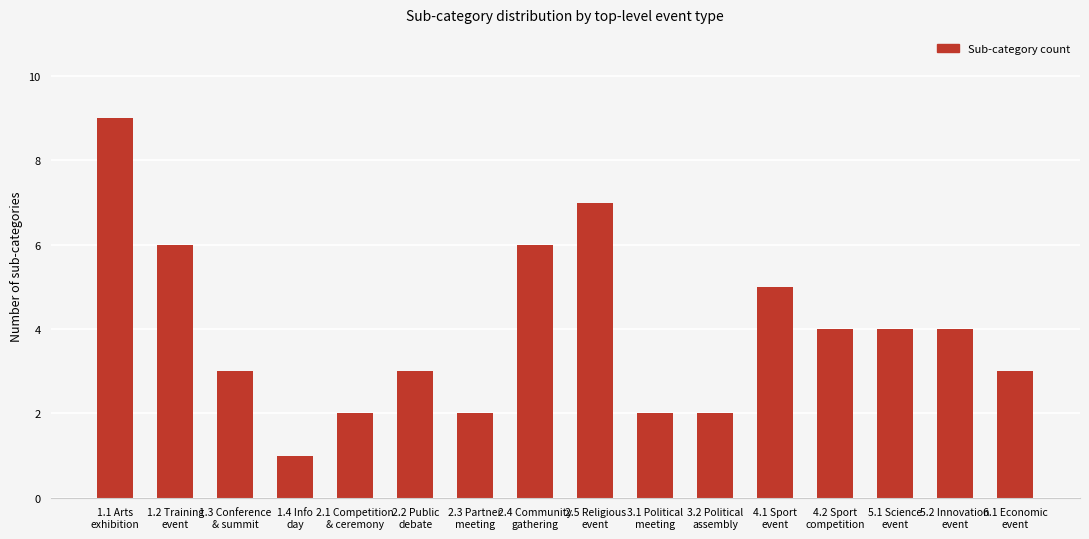

Reading left to right, transcribe all the data shown in this chart.

1.1 Arts
exhibition=9	1.2 Training
event=6	1.3 Conference
& summit=3	1.4 Info
day=1	2.1 Competition
& ceremony=2	2.2 Public
debate=3	2.3 Partner
meeting=2	2.4 Community
gathering=6	2.5 Religious
event=7	3.1 Political
meeting=2	3.2 Political
assembly=2	4.1 Sport
event=5	4.2 Sport
competition=4	5.1 Science
event=4	5.2 Innovation
event=4	6.1 Economic
event=3